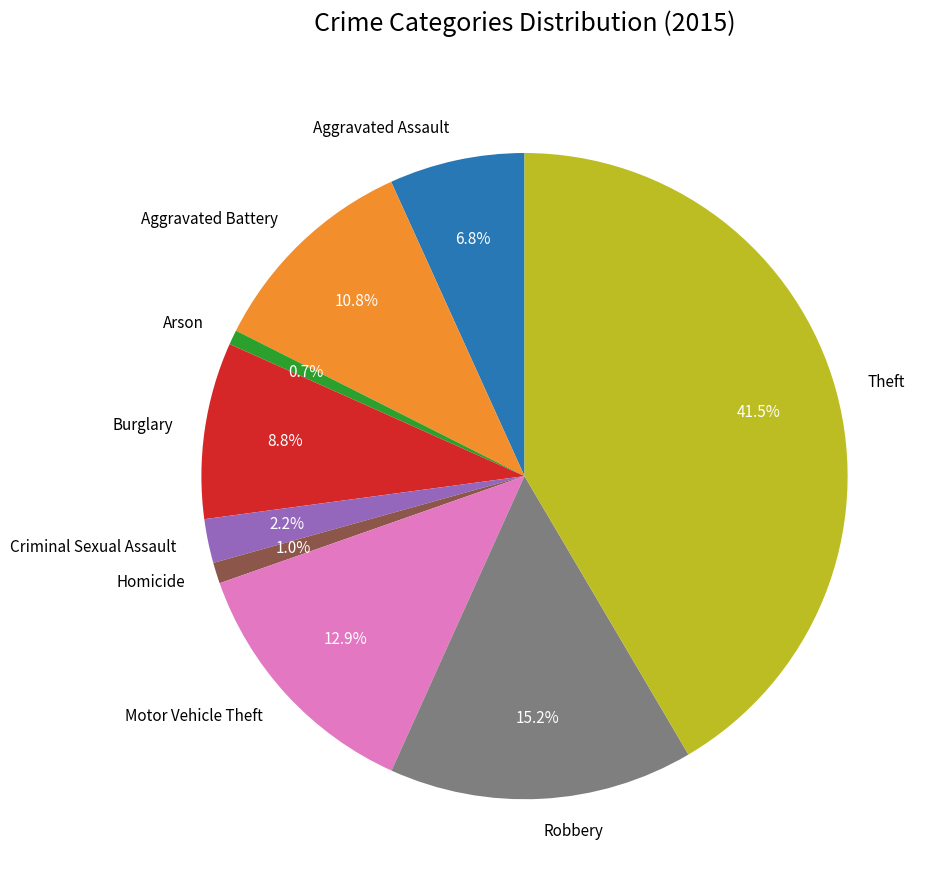

How many slices are in this pie chart?

9